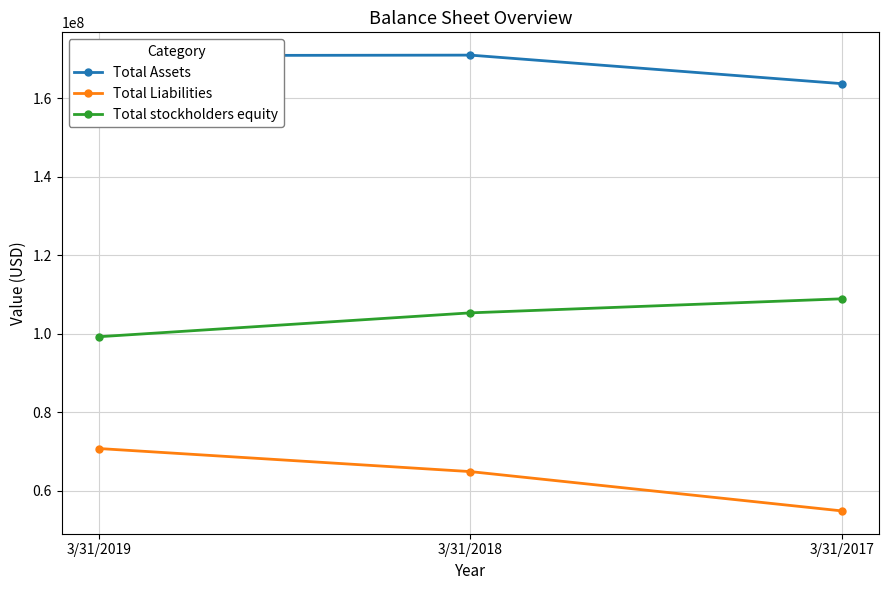

How many Total stockholders equity values are between 99223000 and 108891000?

3